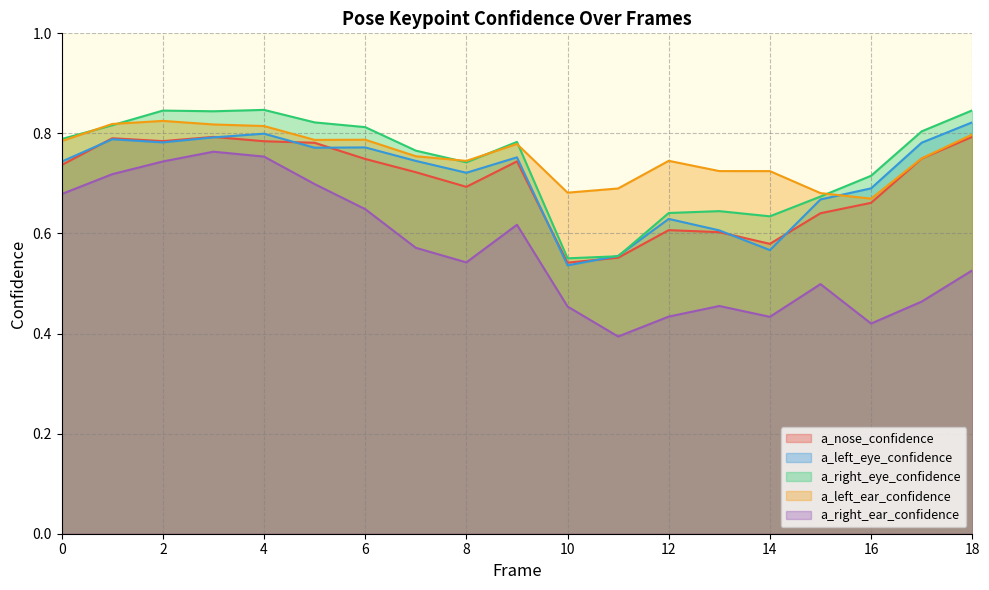

Where is a_right_ear_confidence nearest to the value 0?

11